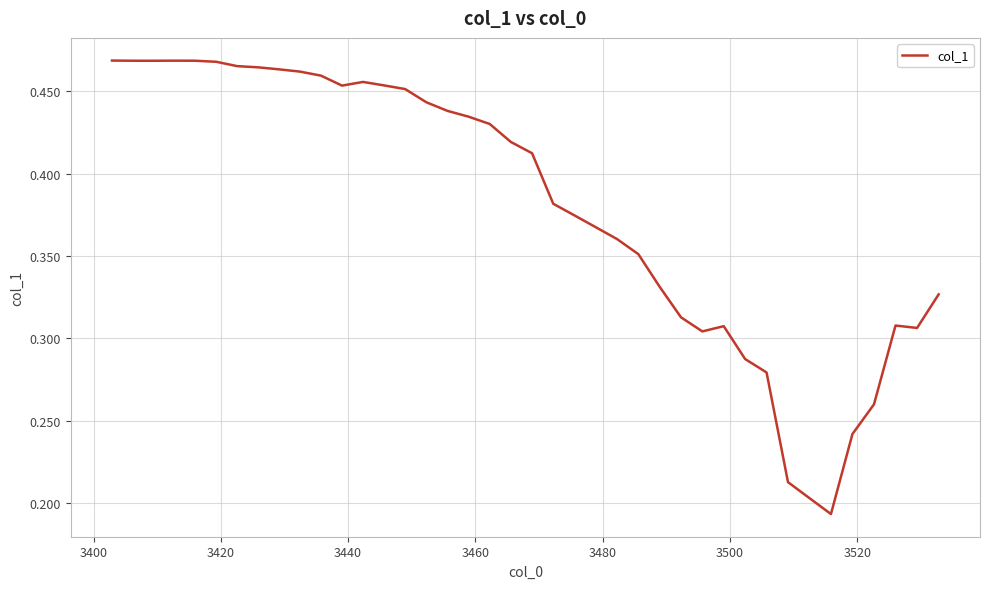

True or false: there are more than 2 points higher than both neighbors.

True